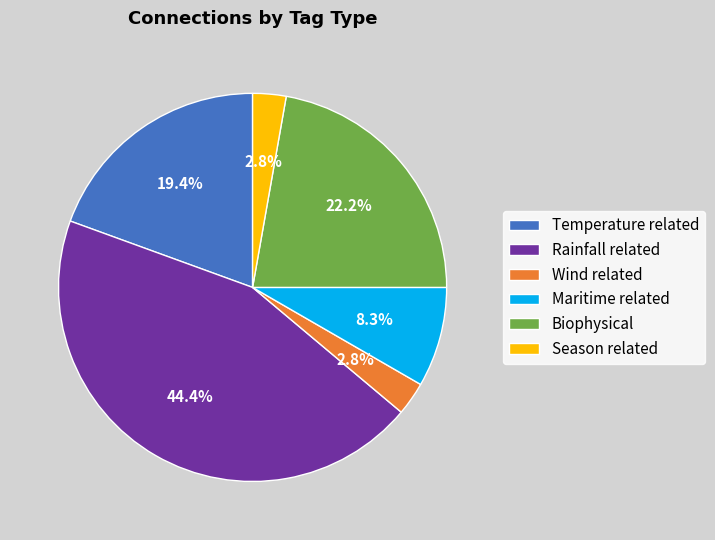

Which slice is the largest?

Rainfall related